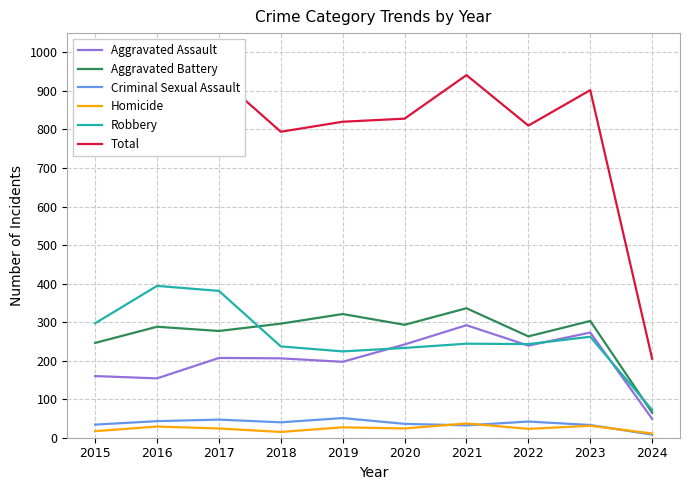

True or false: Aggravated Assault has more than 0 points higher than both neighbors.

True